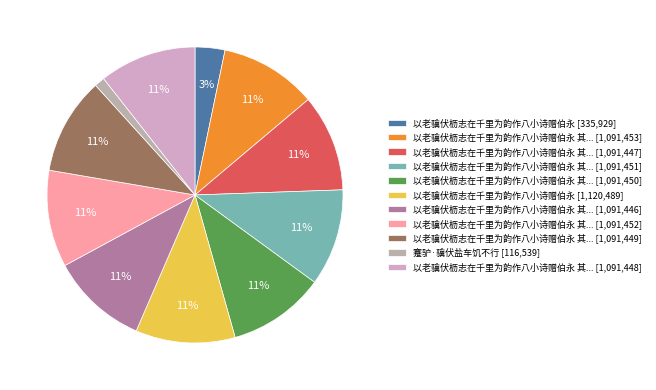

How many slices are in this pie chart?

11